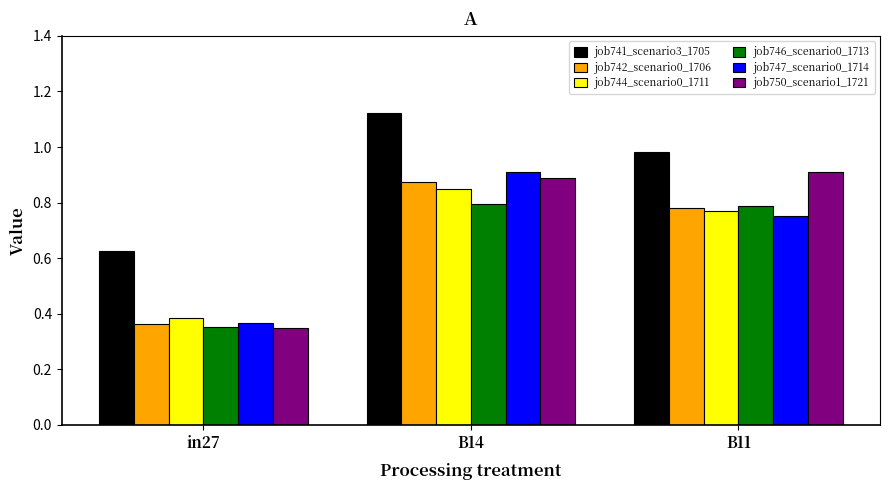

Which series changed the most between B14 and B11?

job747_scenario0_1714